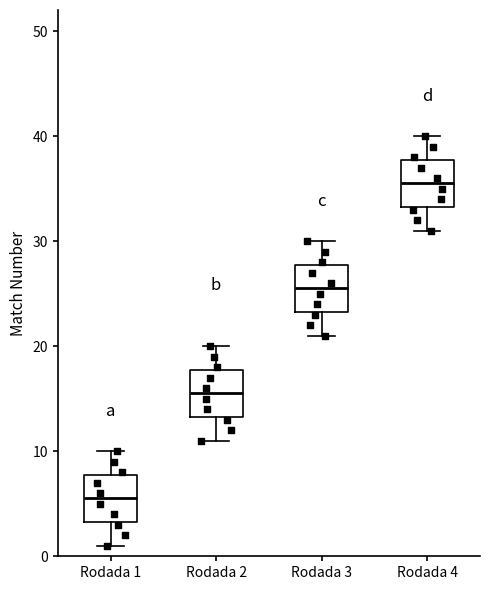

Reading left to right, read every box against the y-axis: the position of its median line, the range the box covers, and the ends of its whiskers. The values are not printed on the chart, so give them approximately, as read against the axis.

Rodada 1: median 6, box 3 to 8, whiskers 1 to 10
Rodada 2: median 16, box 13 to 18, whiskers 11 to 20
Rodada 3: median 26, box 23 to 28, whiskers 21 to 30
Rodada 4: median 36, box 33 to 38, whiskers 31 to 40